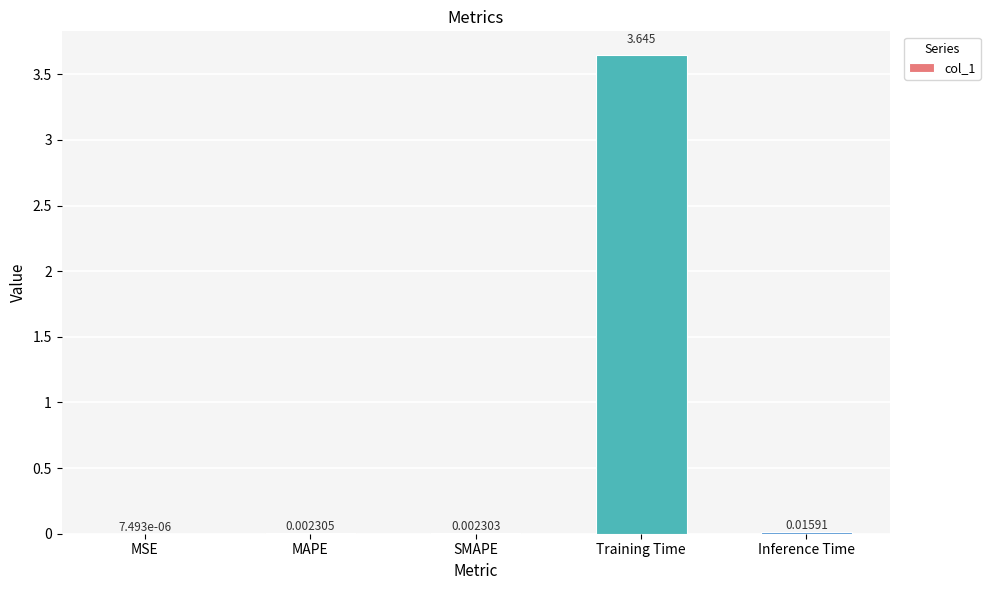

Which has a higher value, SMAPE or MSE?

SMAPE